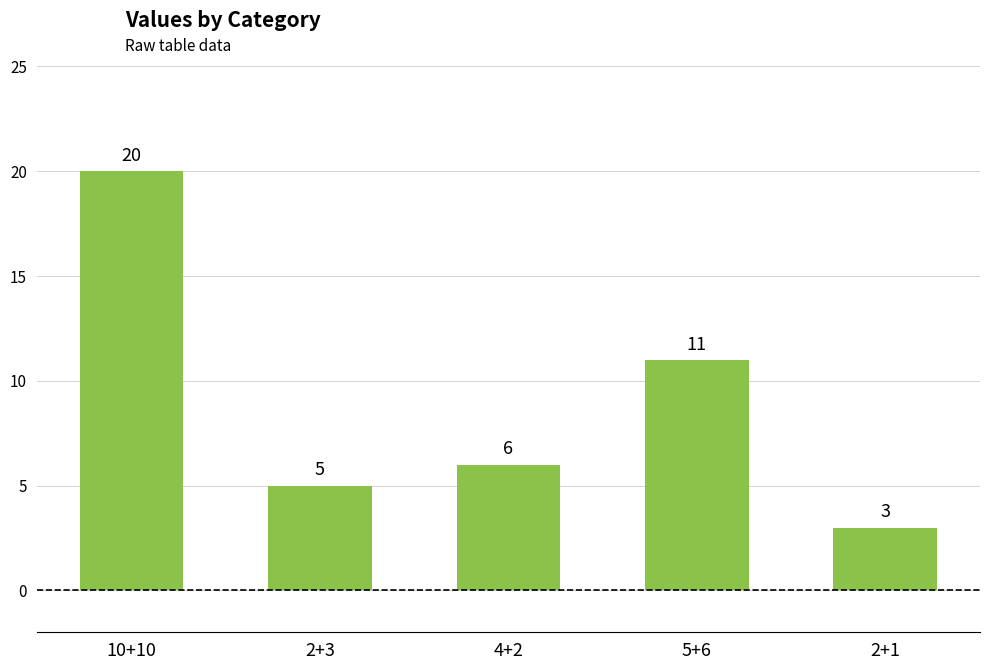

Rank the categories by value from lowest to highest.

2+1, 2+3, 4+2, 5+6, 10+10